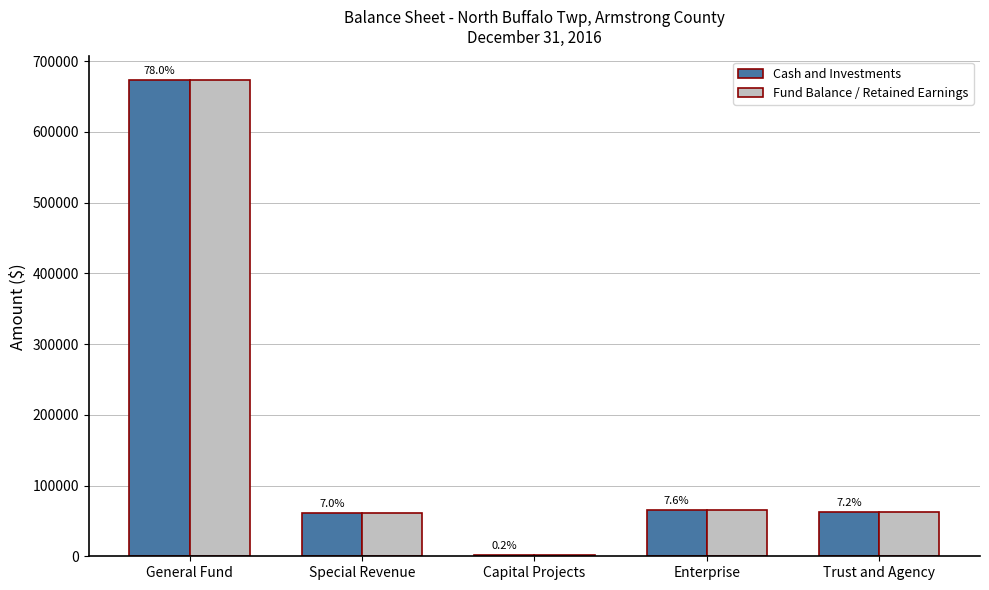

Are the bars grouped side by side (vs. stacked)?

Yes